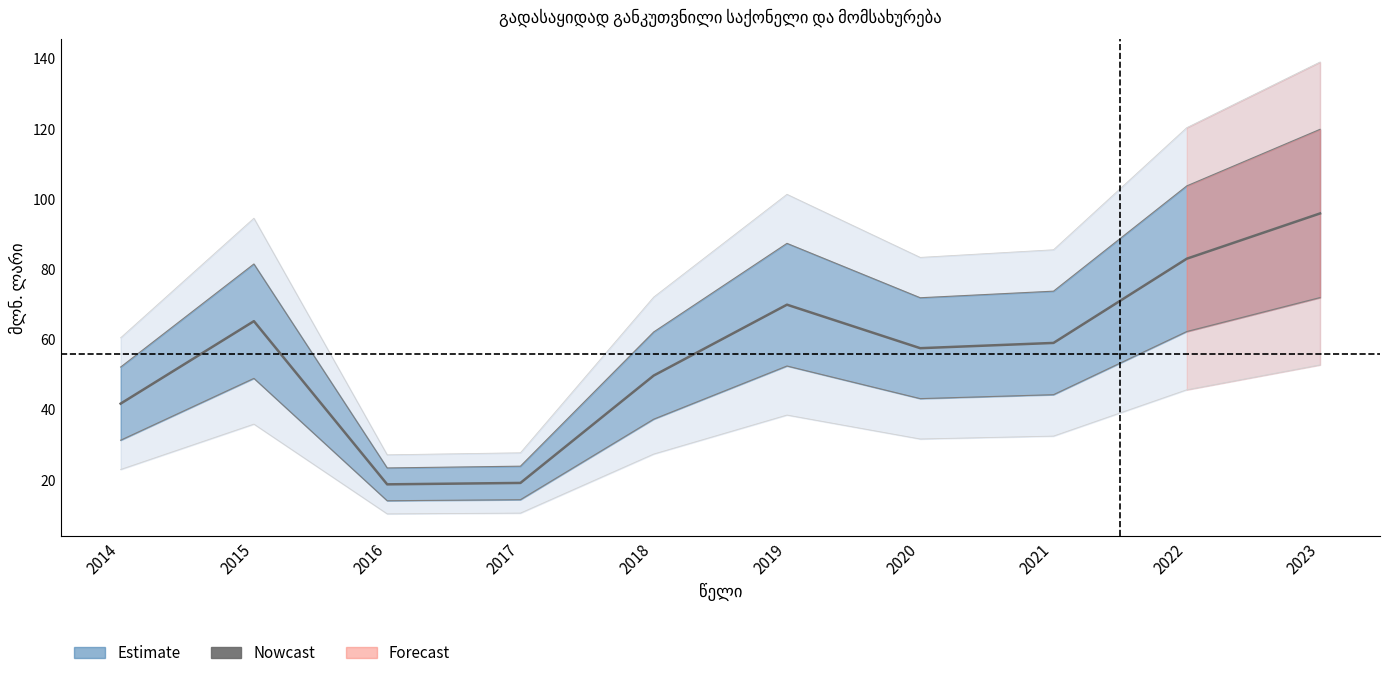

What is the greatest value displayed?

95.9